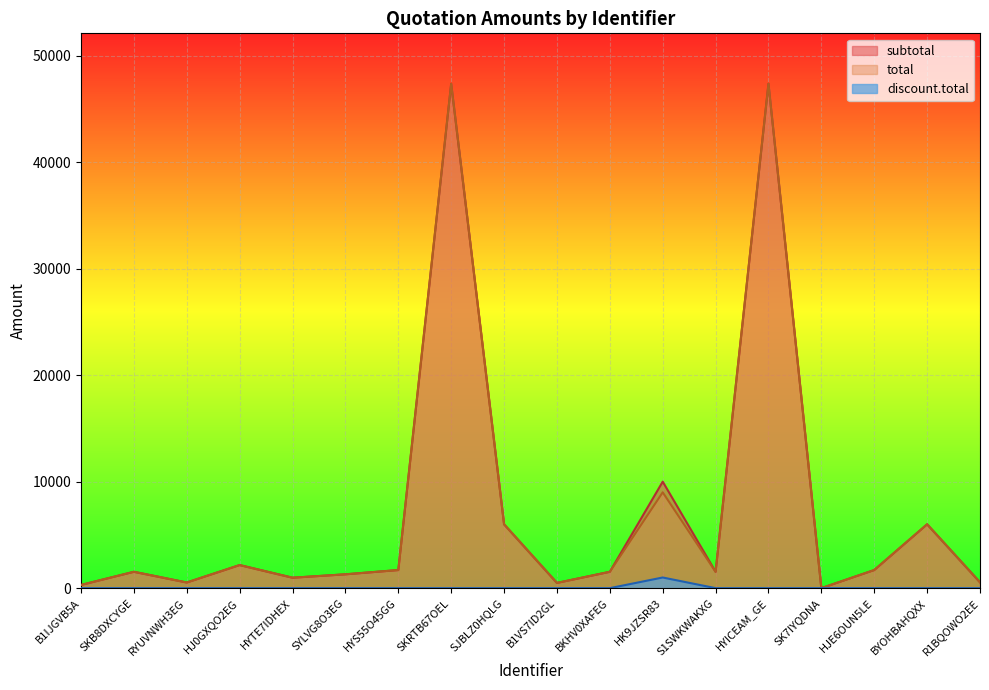

Which series has the largest range (max minus min)?

subtotal